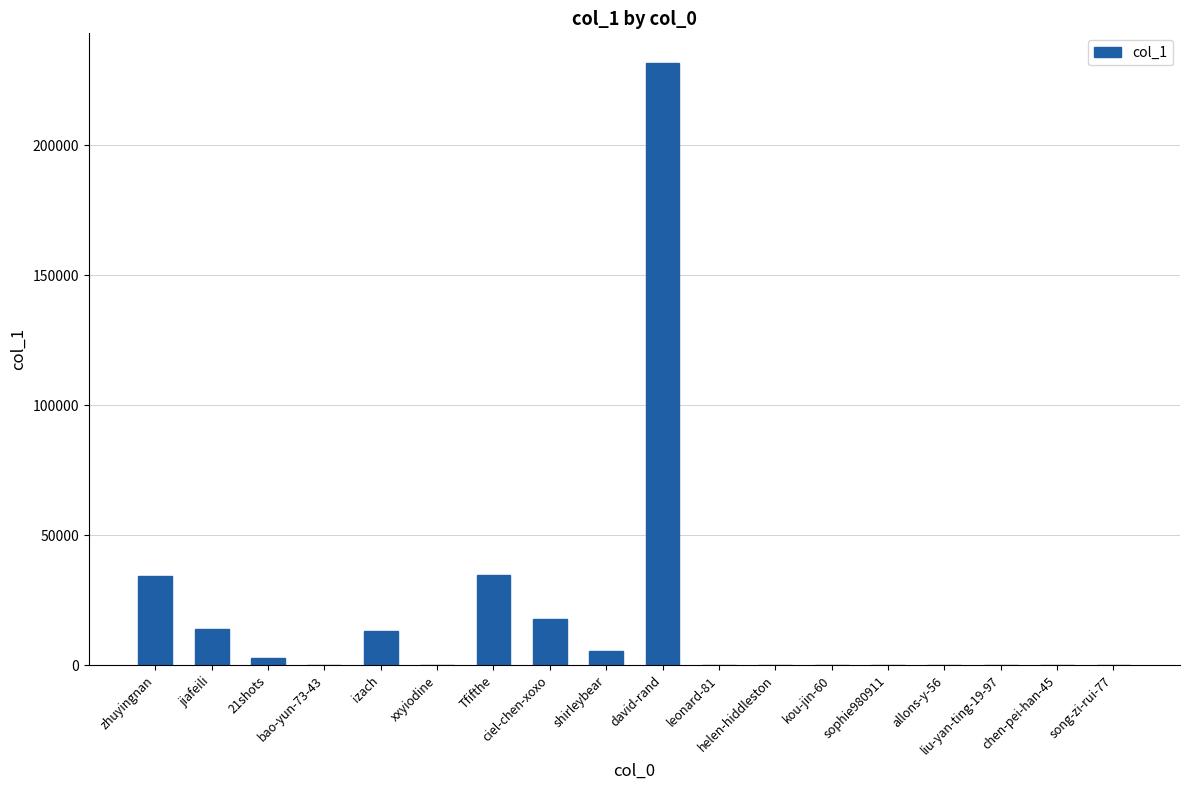

What is the sum of all values?

353685